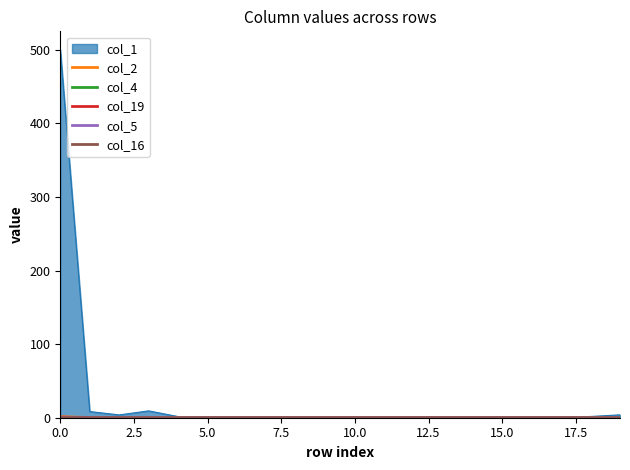

How many lines are shown in the chart?

6